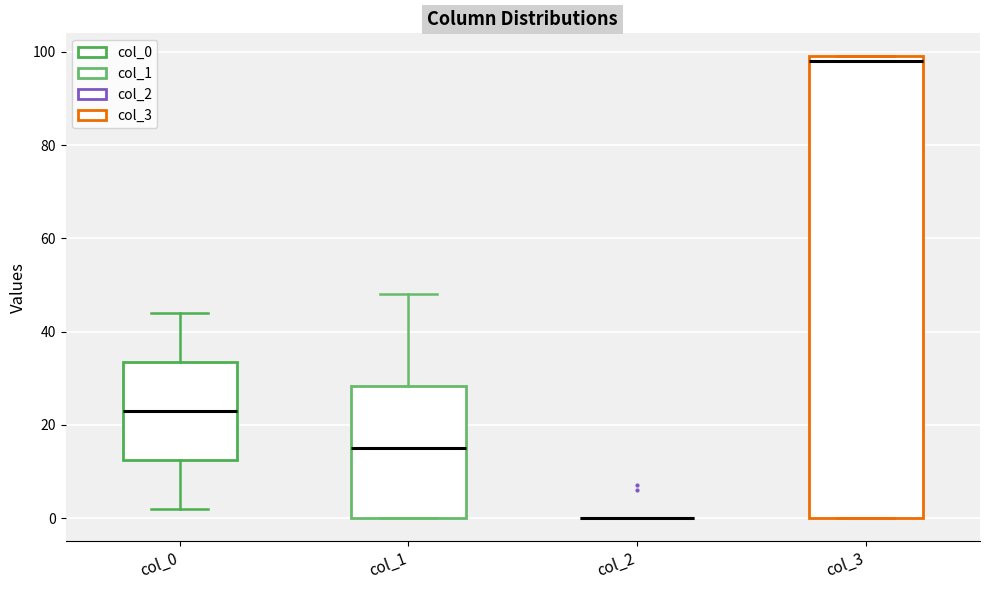

Which box is the tallest, from its lower edge to its upper edge?

col_3